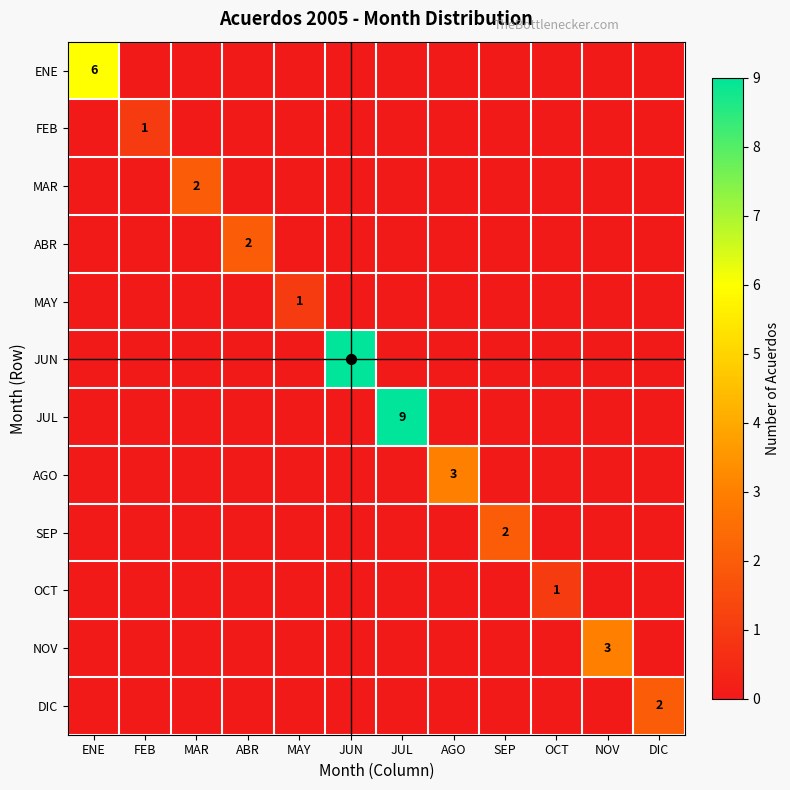

Which has a higher value, ABR or SEP?

ABR